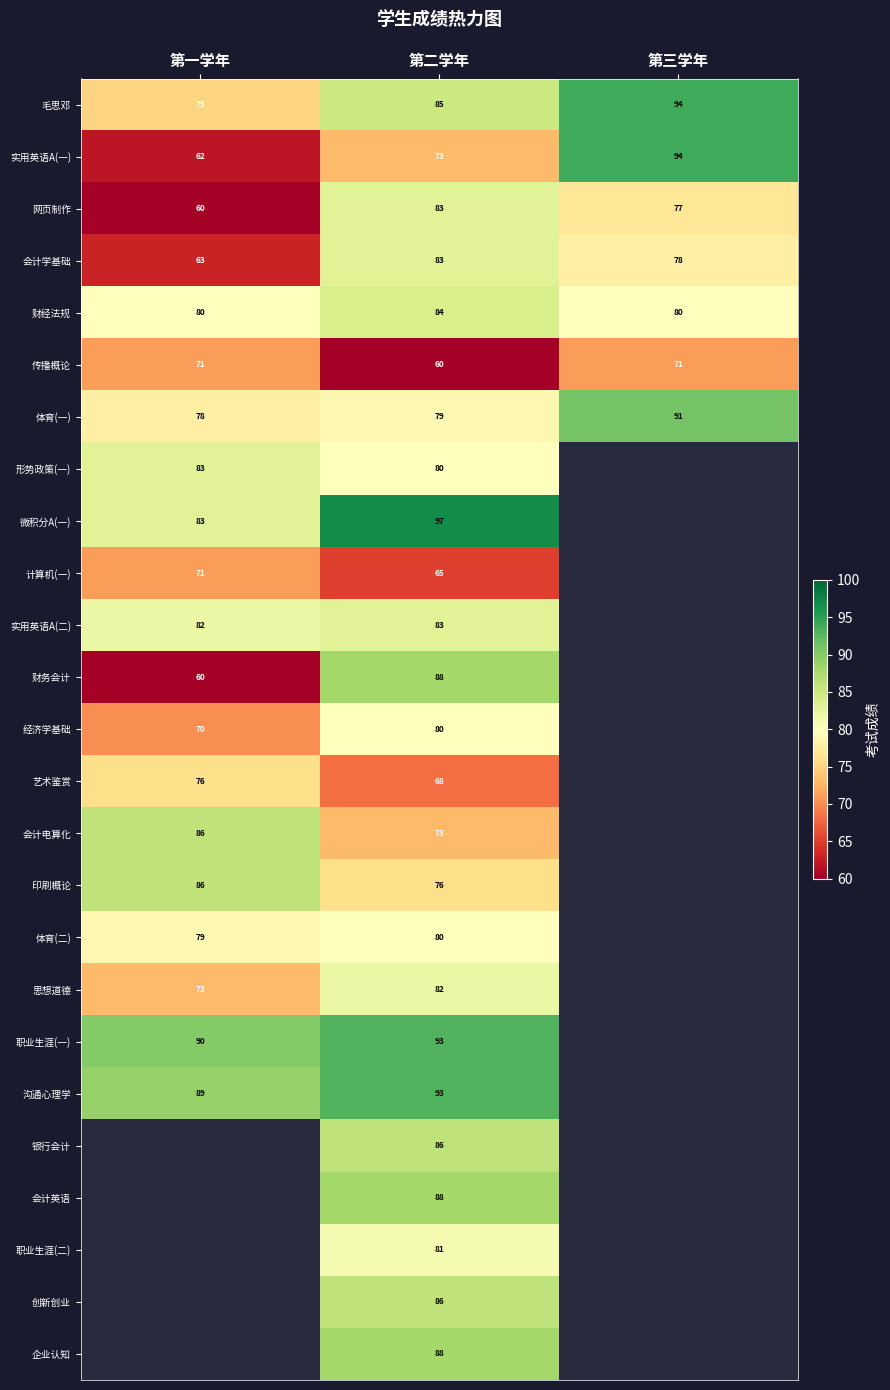

True or false: 传播概论 has a value of 60 at 第二学年.

True